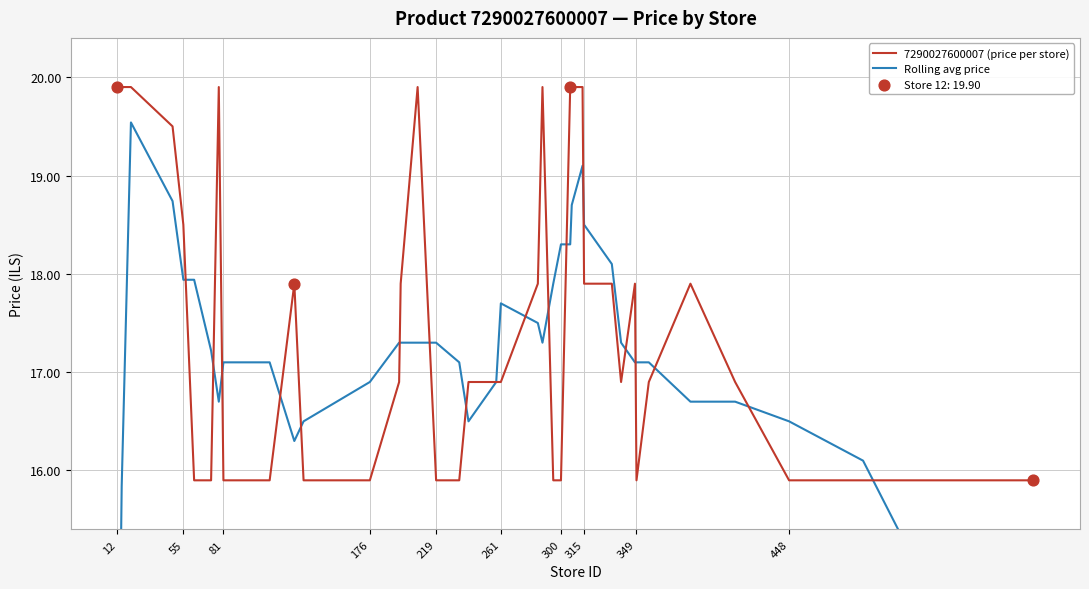

Which series contains the lowest Y value?

Rolling avg price